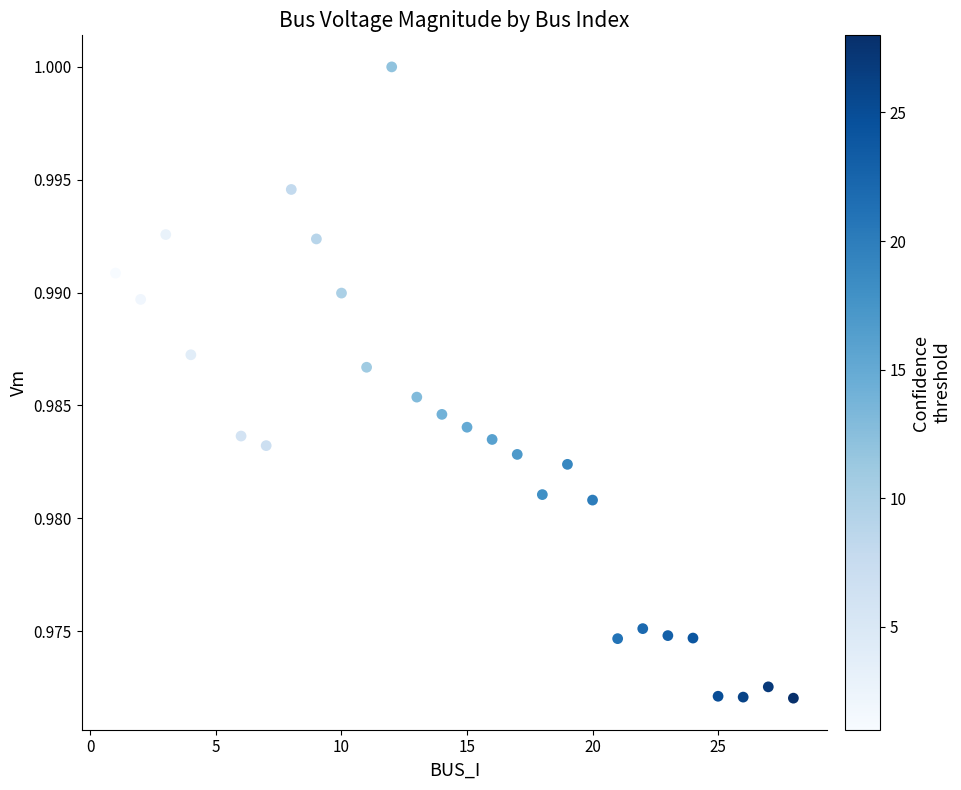

What is the range of X values (max minus min)?

27.0